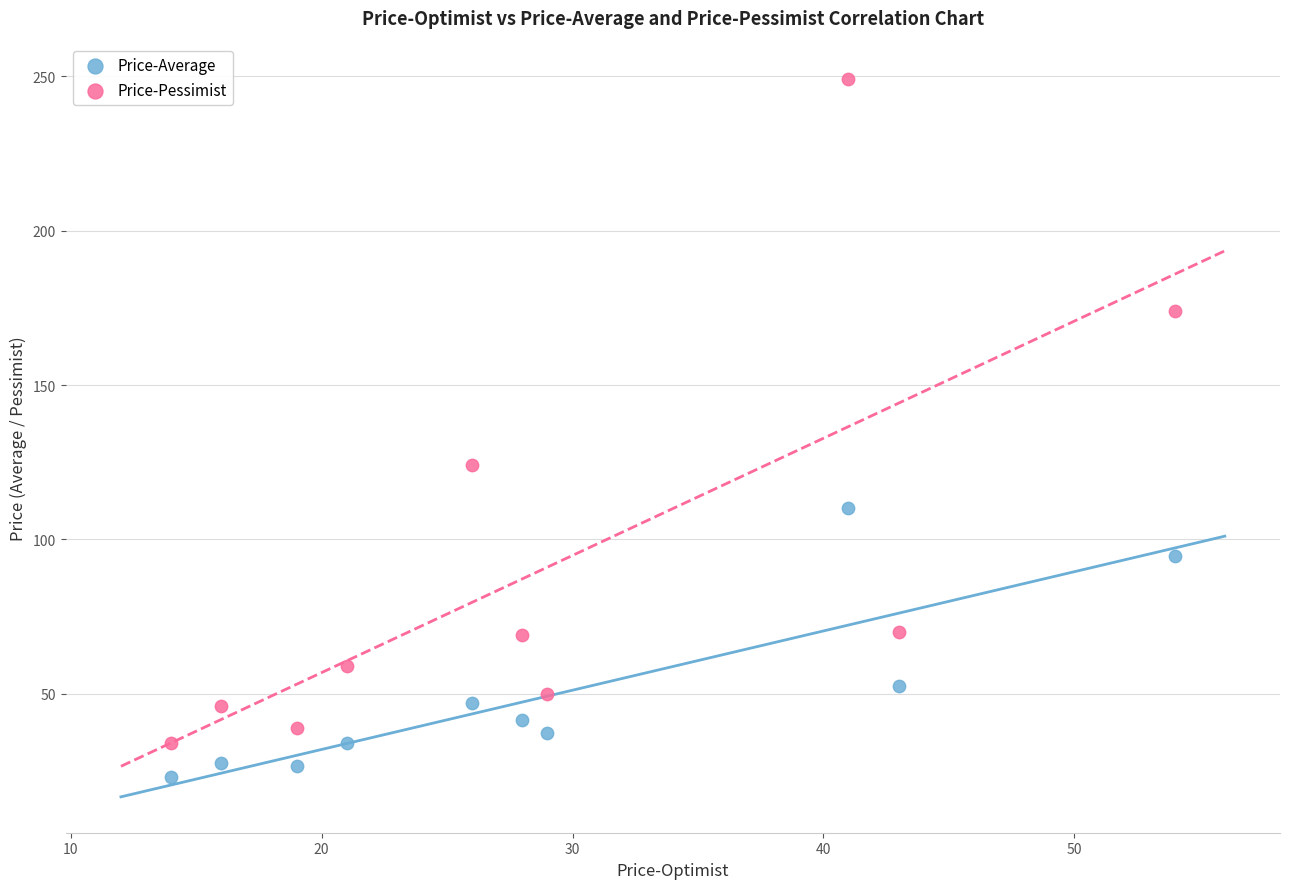

Which series contains the highest Y value?

Price-Pessimist